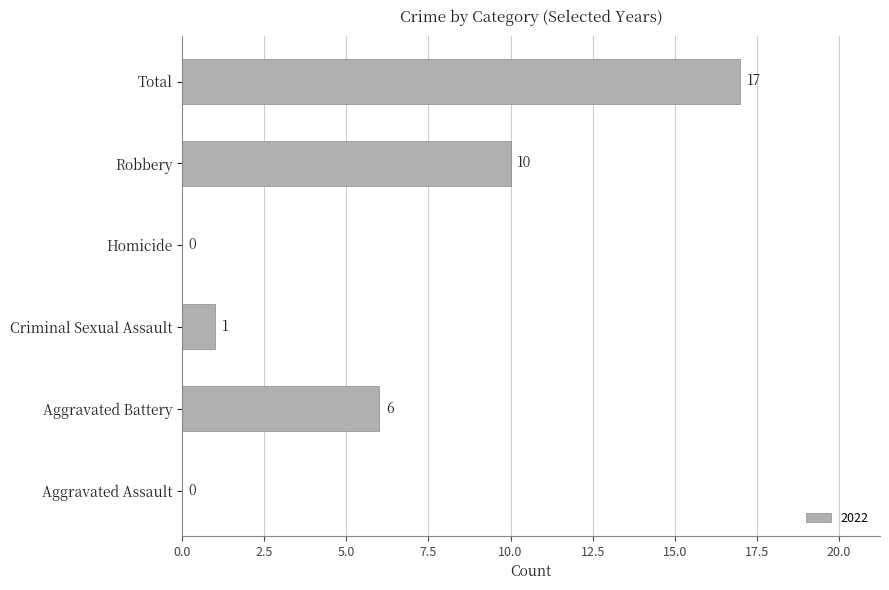

Where is the data nearest to the value 8?

Aggravated Battery